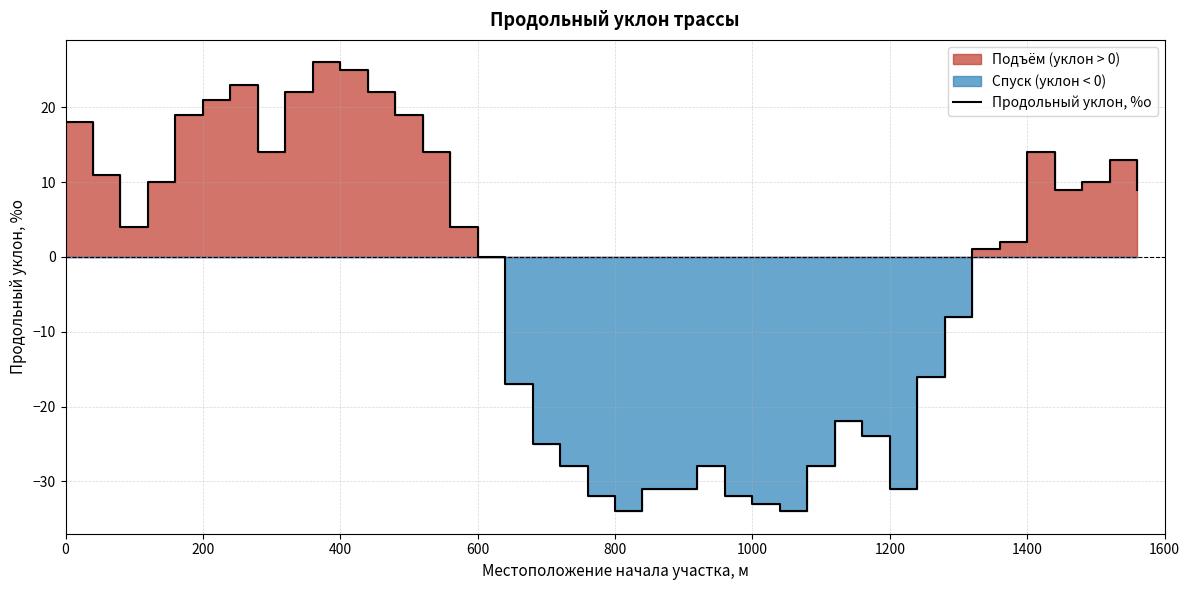

True or false: Продольный уклон, %о has a value of 25 at 400.

True